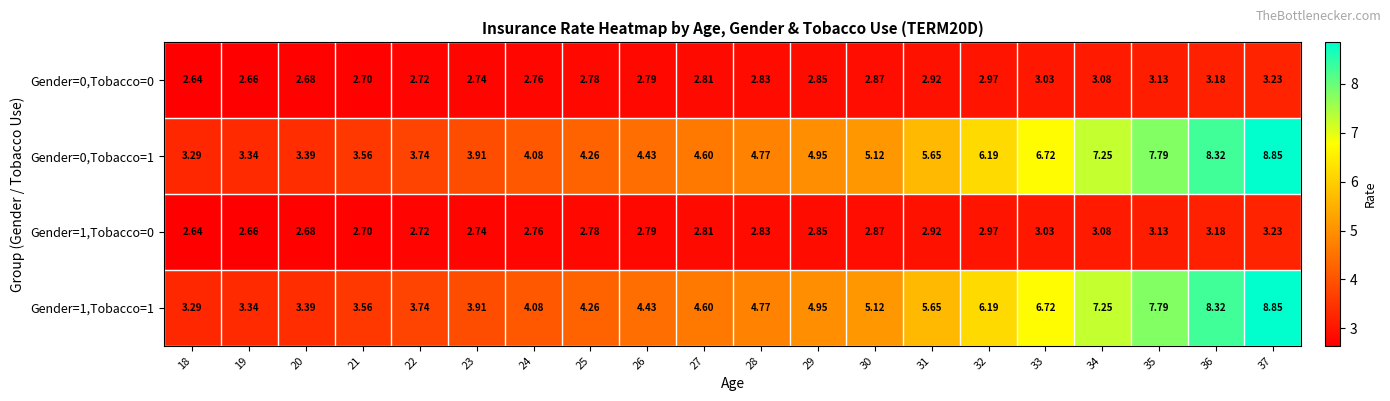

Count the number of data series in this chart.

4